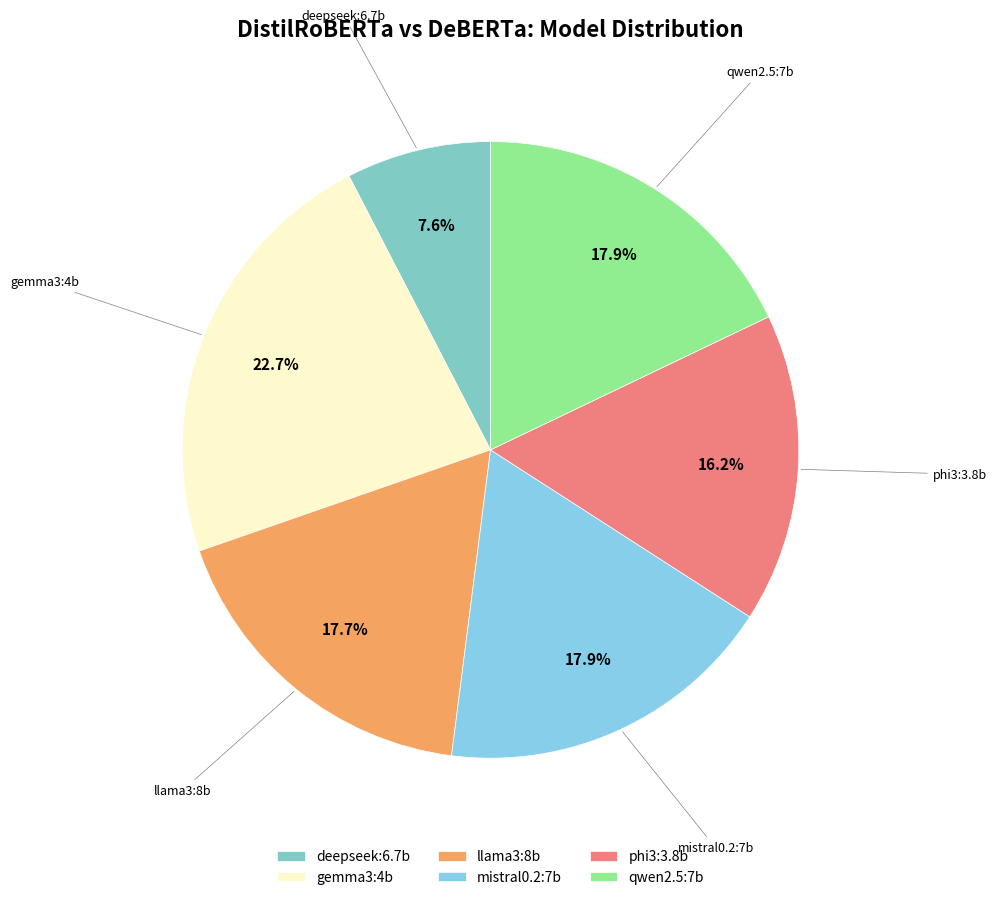

To the nearest percent, what is the average slice percentage?

17%